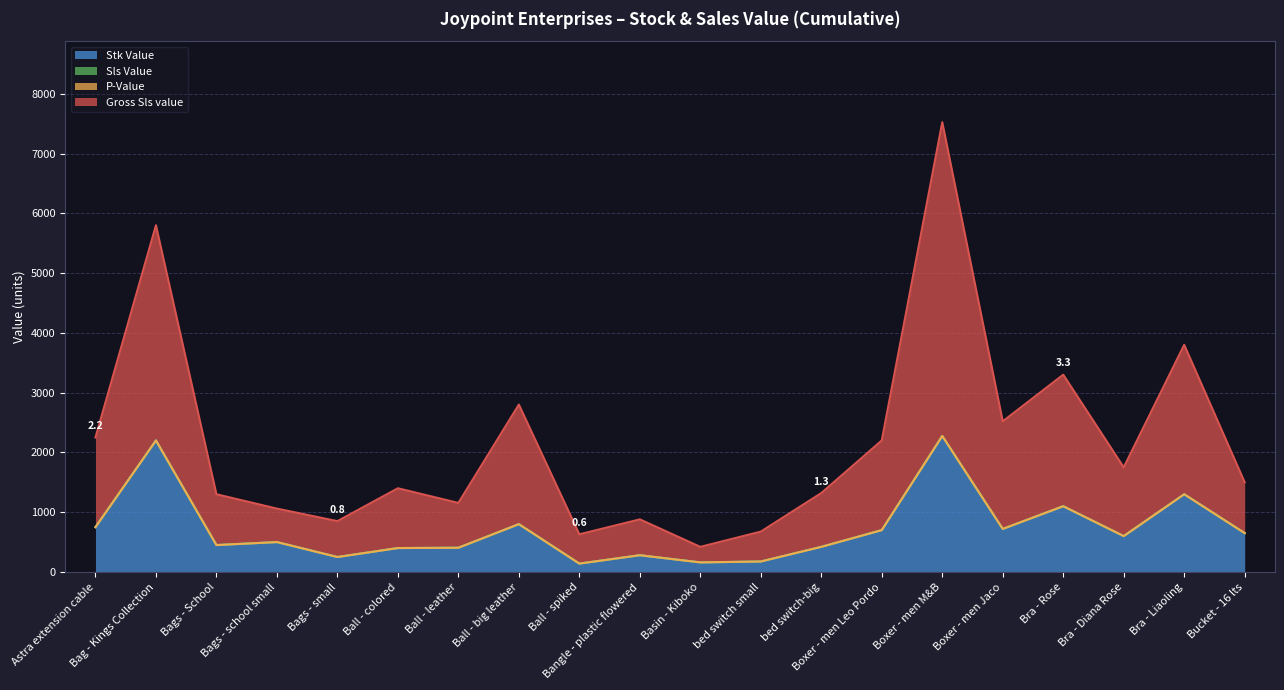

What position from the left is Basin - Kiboko?

11